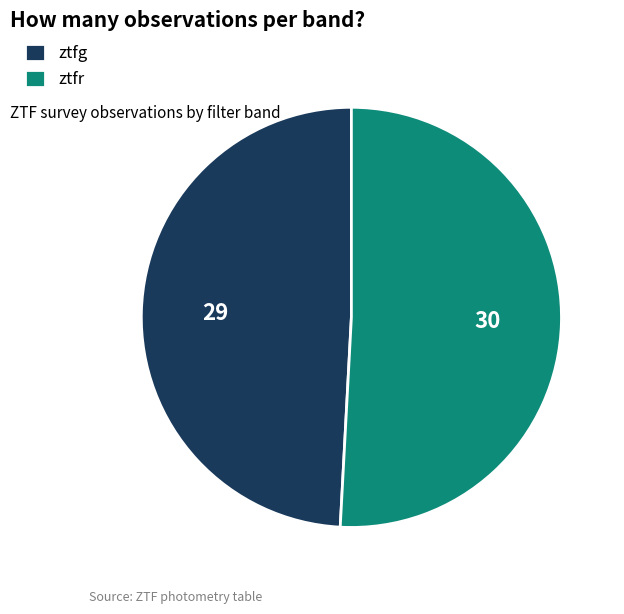

What is the smallest slice in the pie chart?

ztfg